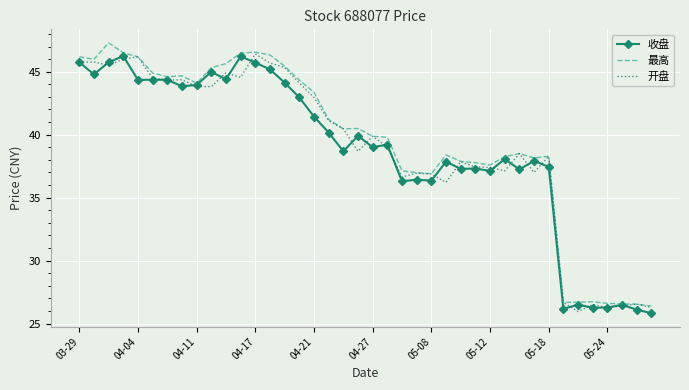

What is the highest value of the 开盘 series?

46.4